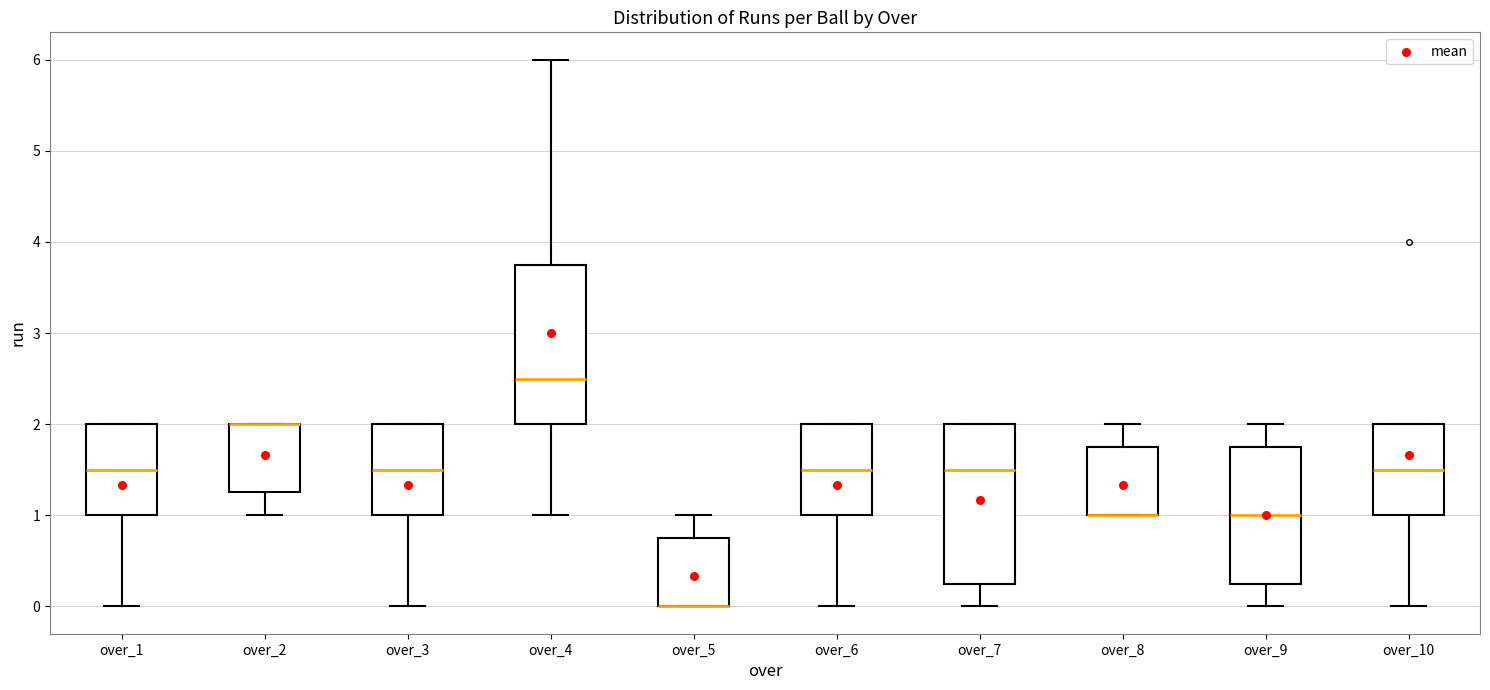

Reading left to right, transcribe this box plot: for each box, give where its median line is, the range the box spans, and where its two whiskers end, as read against the y-axis. The values are not printed on the chart, so give them approximately, as read against the axis.

over_1: median 1.5, box 1.0 to 2.0, whiskers 0.0 to 2.0
over_2: median 2.0 (drawn on the box's upper edge), box 1.3 to 2.0, whiskers 1.0 to 2.0
over_3: median 1.5, box 1.0 to 2.0, whiskers 0.0 to 2.0
over_4: median 2.5, box 2.0 to 3.8, whiskers 1.0 to 6.0
over_5: median 0.0 (drawn on the box's lower edge), box 0.0 to 0.8, whiskers 0.0 to 1.0
over_6: median 1.5, box 1.0 to 2.0, whiskers 0.0 to 2.0
over_7: median 1.5, box 0.3 to 2.0, whiskers 0.0 to 2.0
over_8: median 1.0 (drawn on the box's lower edge), box 1.0 to 1.8, whiskers 1.0 to 2.0
over_9: median 1.0, box 0.3 to 1.8, whiskers 0.0 to 2.0
over_10: median 1.5, box 1.0 to 2.0, whiskers 0.0 to 2.0